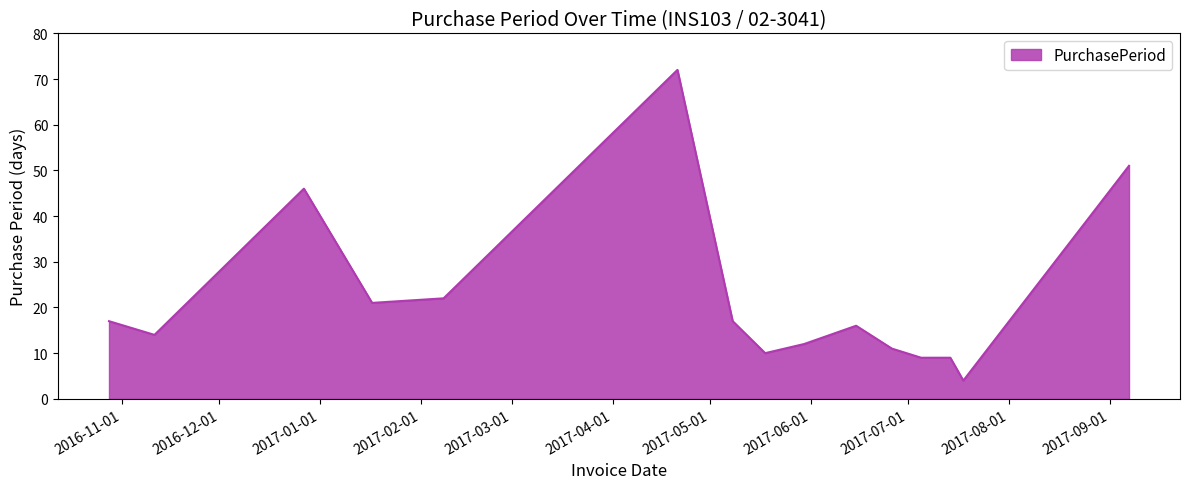

What is the smallest value displayed?

4